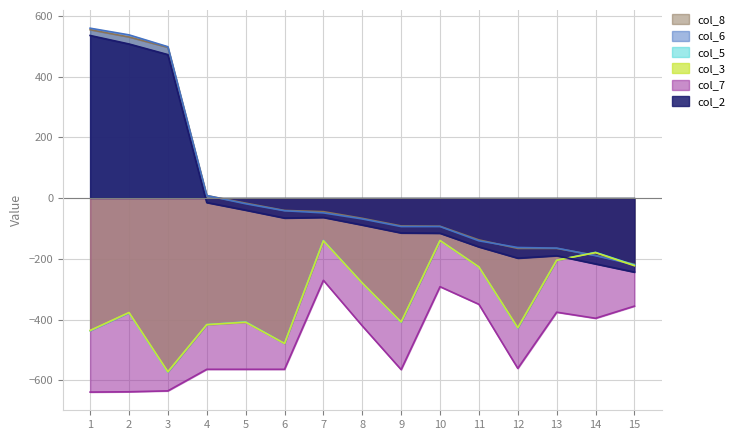

What is the sum of the col_2 values at 11 and 15?

-404.9